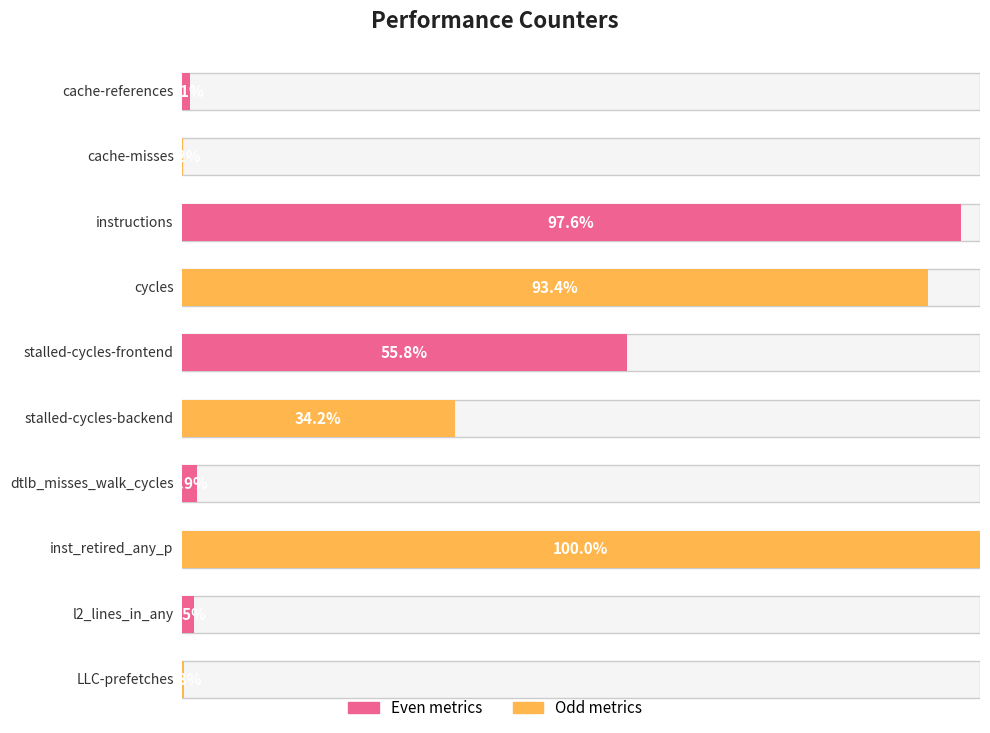

Which has a higher value, LLC-prefetches or dtlb_misses_walk_cycles?

dtlb_misses_walk_cycles